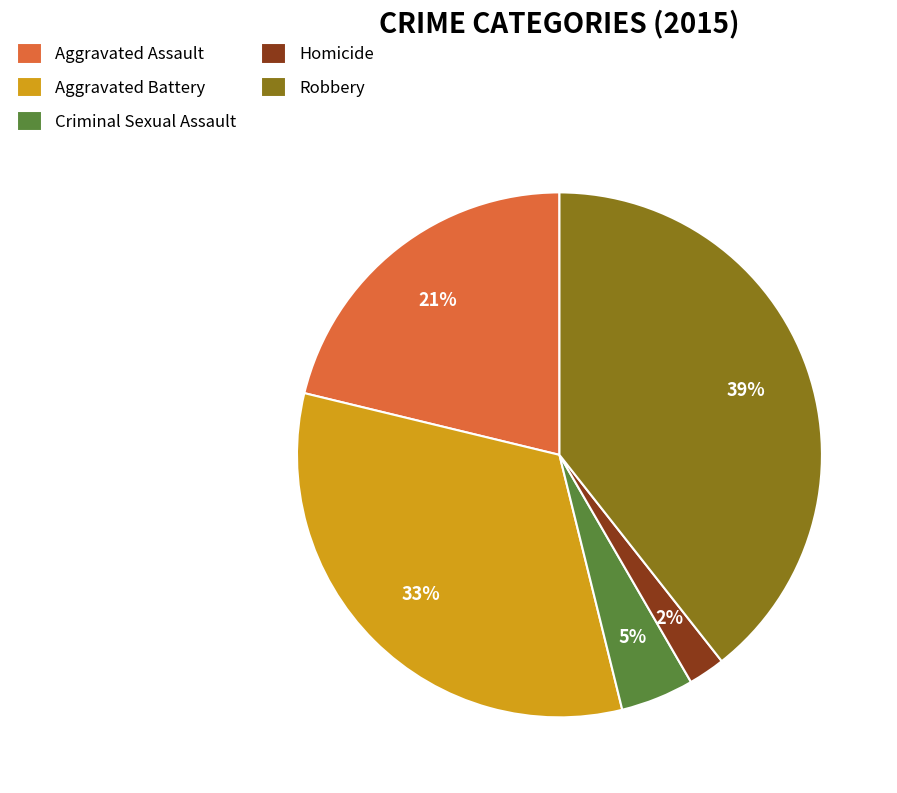

What is the smallest slice in the pie chart?

Homicide